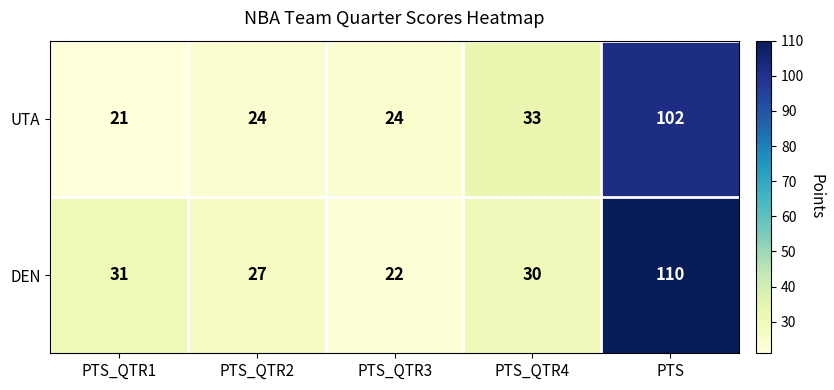

Reading left to right, list all the values displayed in this chart.

UTA: 21	24	24	33	102
DEN: 31	27	22	30	110